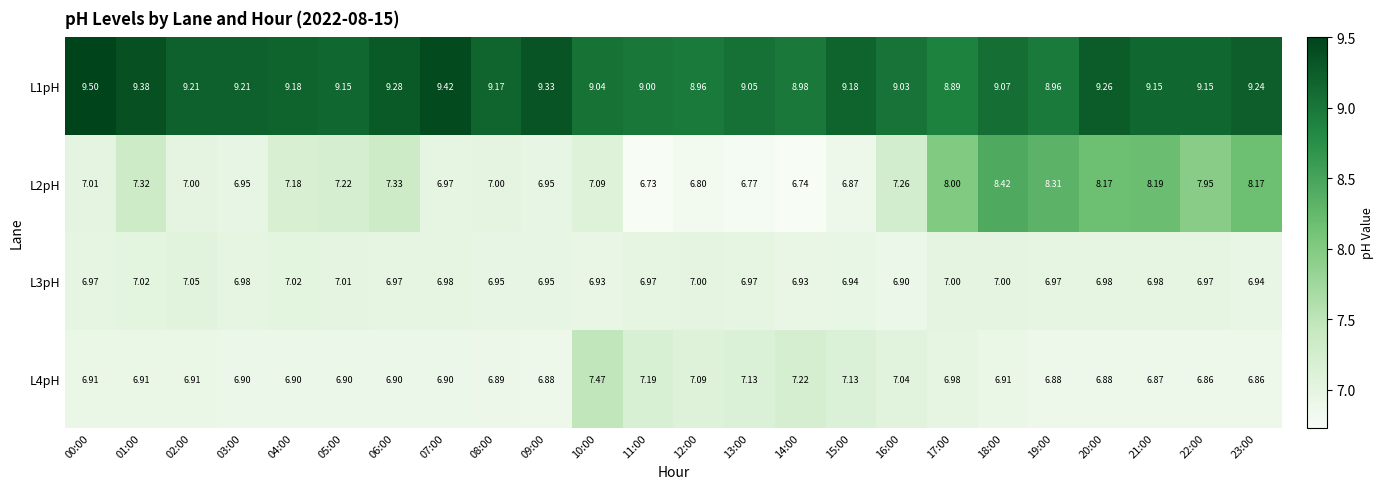

Rank the series at 04:00 from highest to lowest value.

L1pH, L2pH, L3pH, L4pH